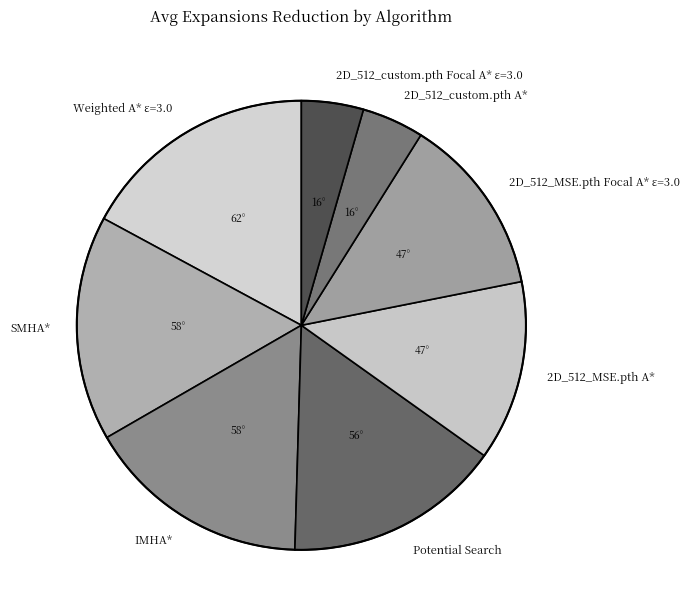

The Weighted A* ε=3.0 slice represents 4% of the pie. True or false?

False